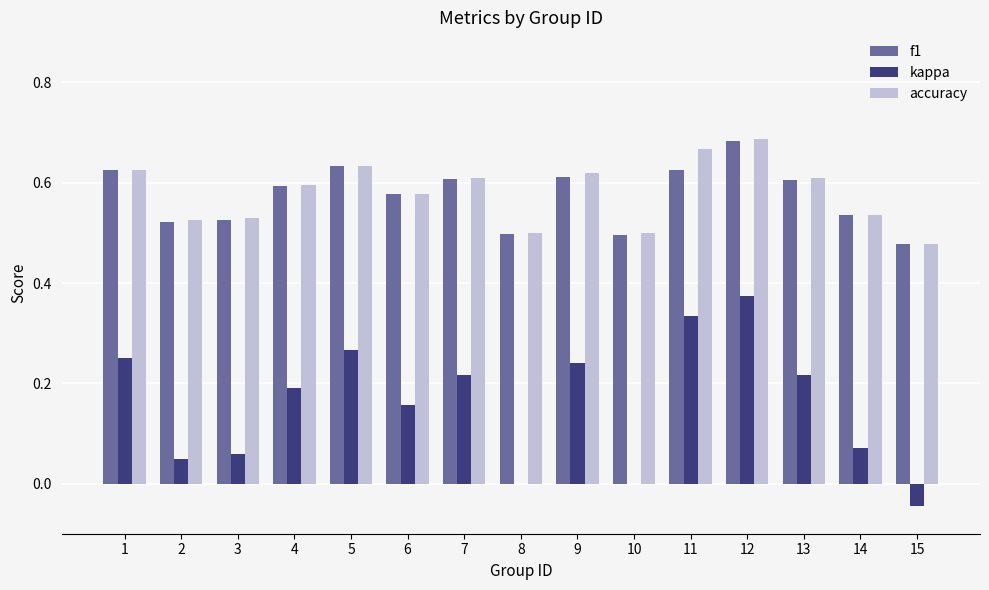

At which label does kappa reach its peak?

12